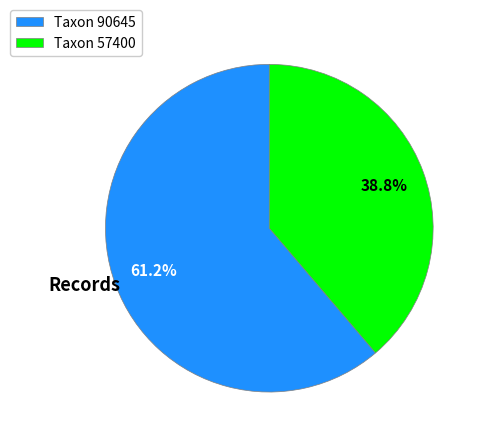

How many slices are in this pie chart?

2